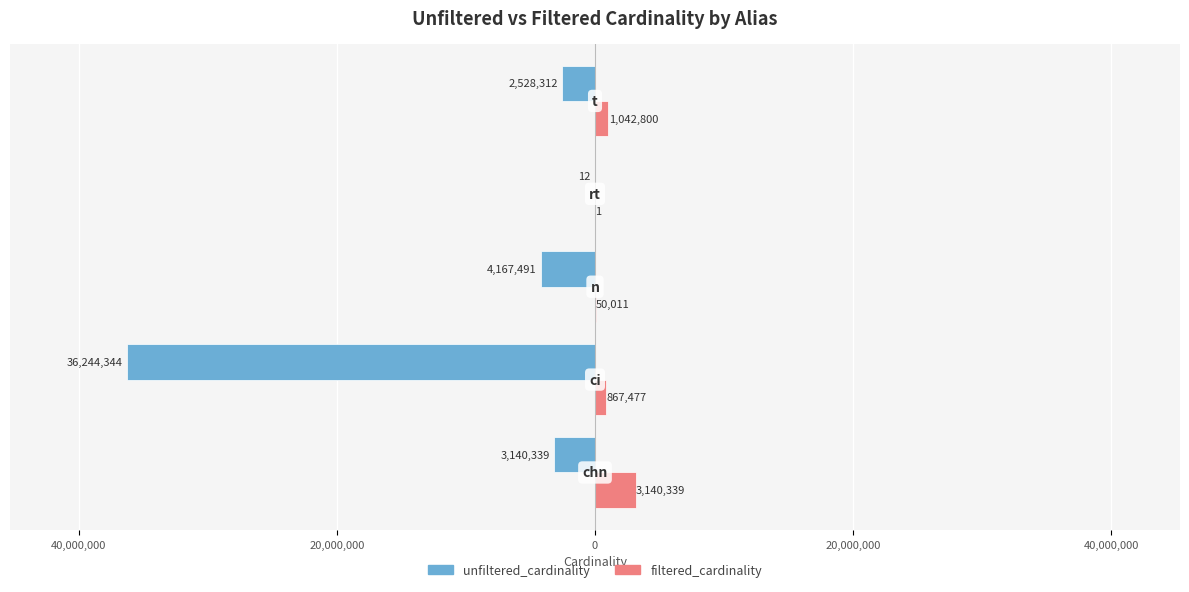

Reading left to right, transcribe all the data shown in this chart.

unfiltered_cardinality: -3140339	-36244344	-4167491	-12	-2528312
filtered_cardinality: 3140339	867477	50011	1	1042800